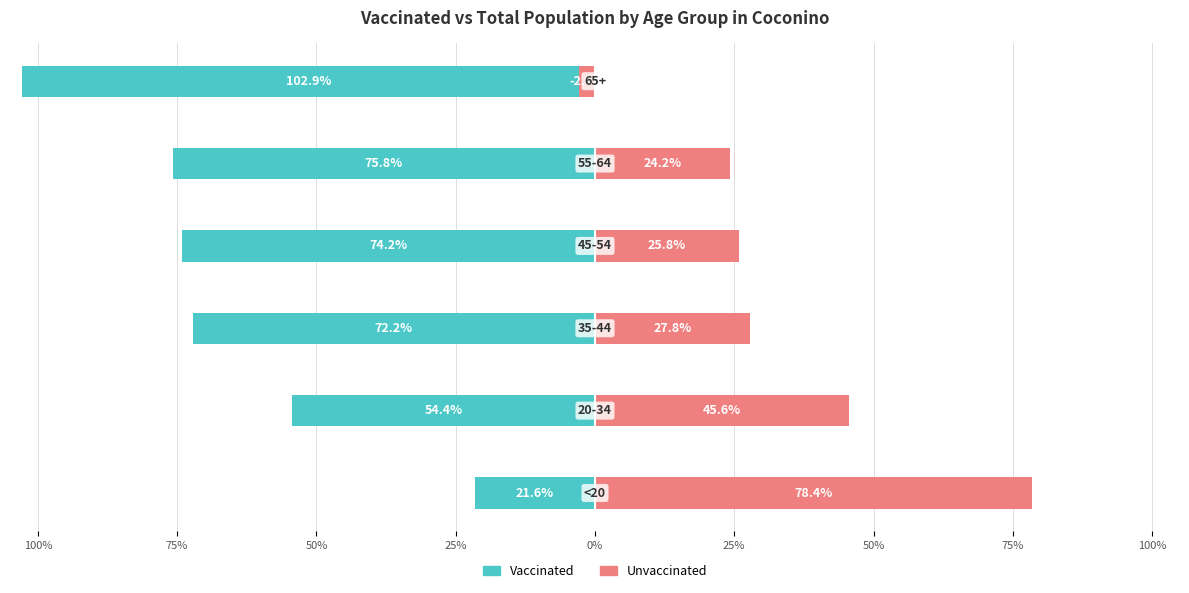

The Vaccinated series shows -27.7 at 25%. True or false?

False